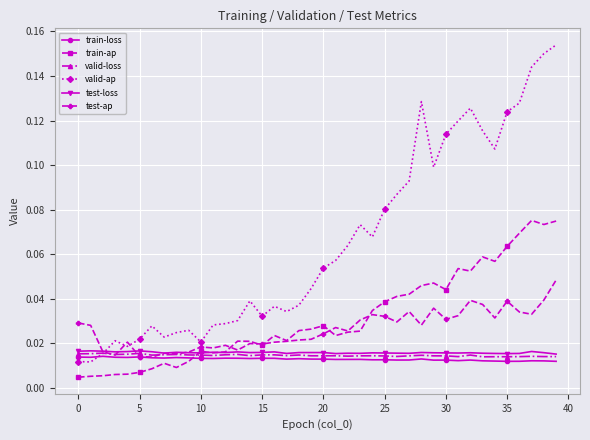

True or false: test-ap has more than 1 interior local peaks.

True